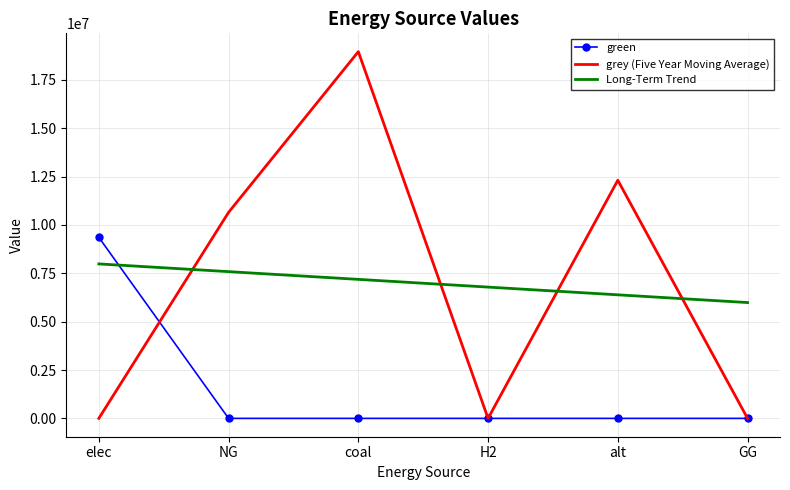

What is the approximate value of grey (Five Year Moving Average) at alt?

12312842.1